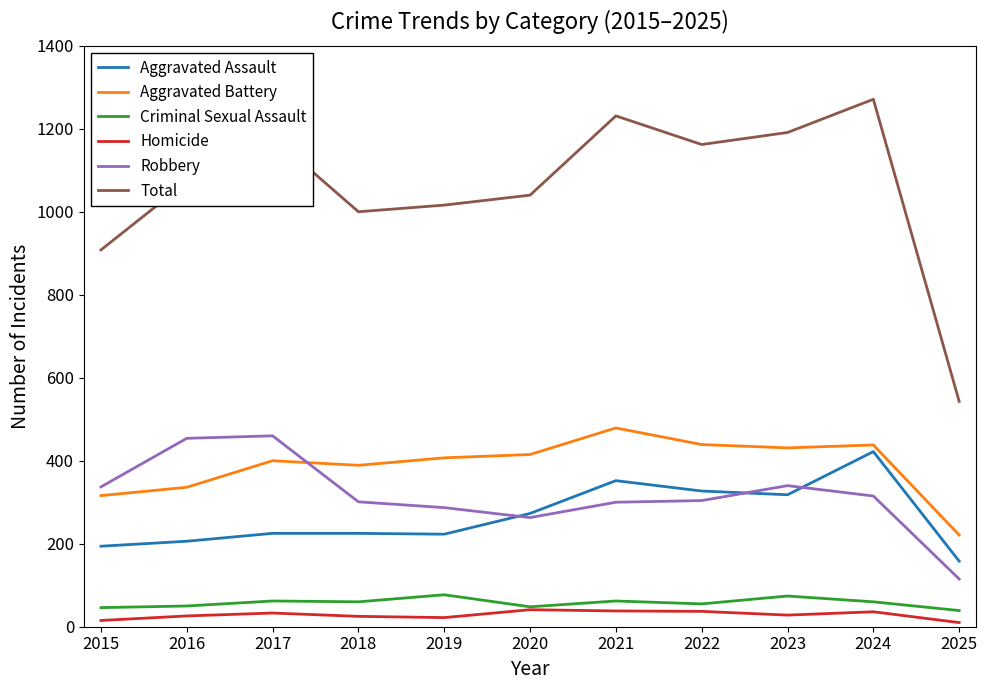

True or false: Homicide and Total cross at least once.

False